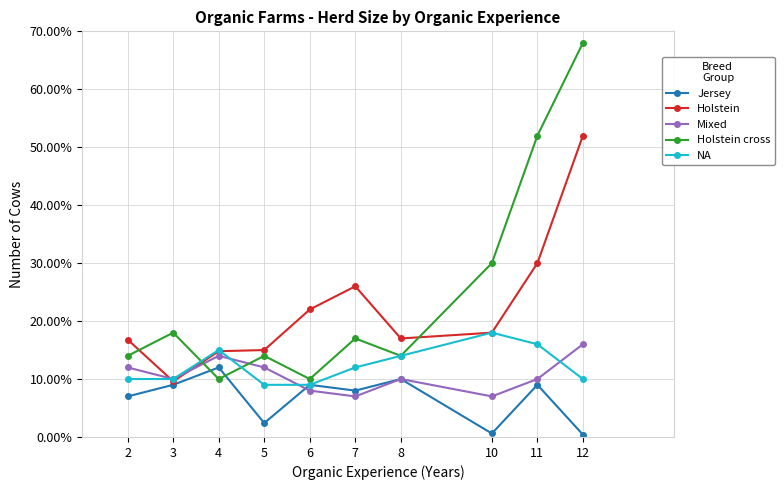

At how many categories does at least one series exceed 0?

10